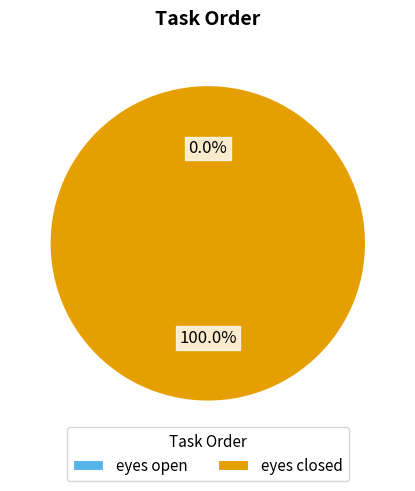

True or false: eyes open accounts for 1% of the total.

False